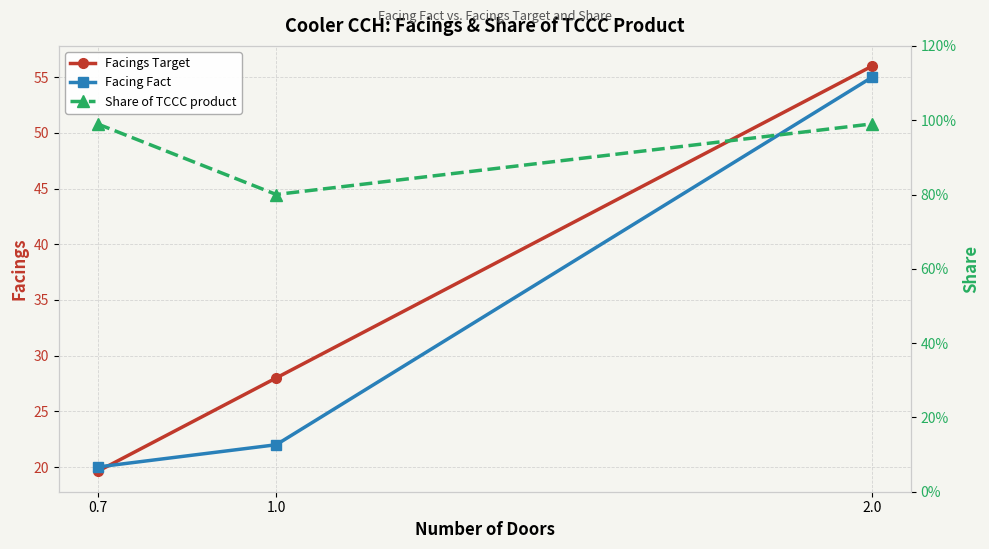

What is the greatest value displayed?

56.0